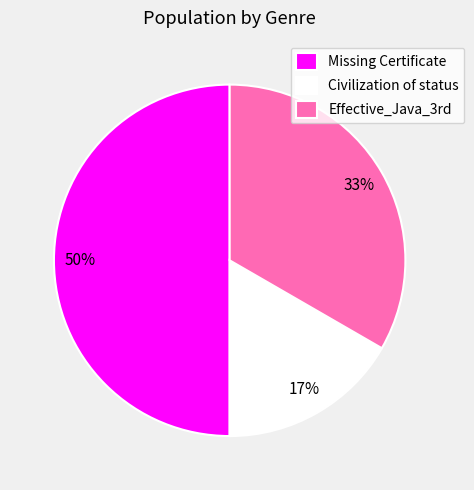

To the nearest percent, what is the difference between the Effective_Java_3rd and Missing Certificate slice percentages?

17%